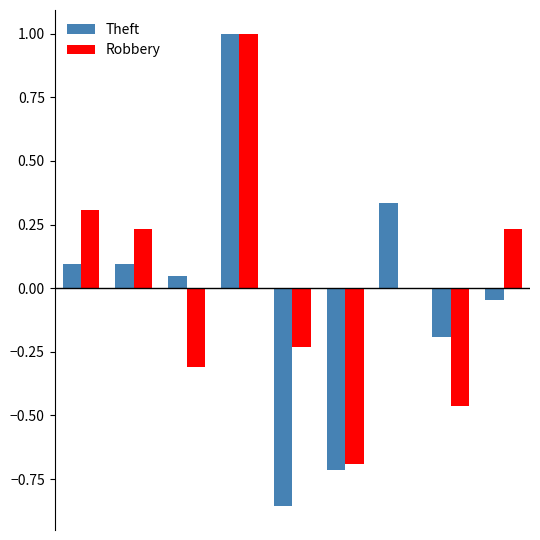

What are all the series names shown in the legend?

Theft, Robbery